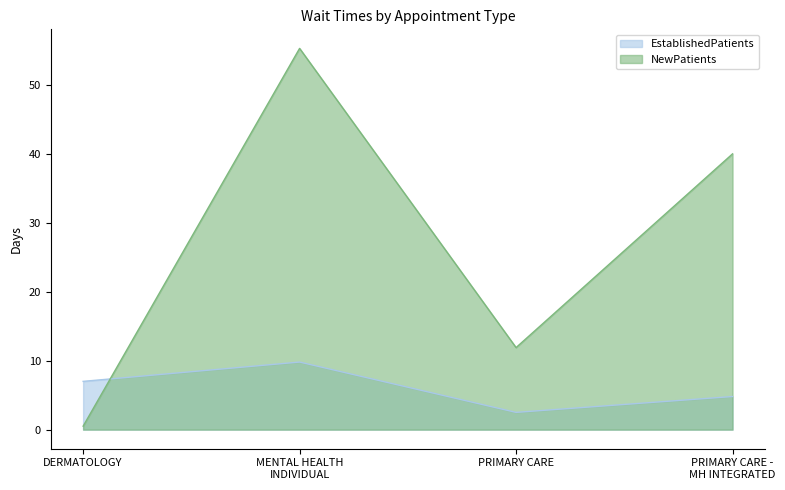

Where do EstablishedPatients and NewPatients first cross each other?

DERMATOLOGY and MENTAL HEALTH
INDIVIDUAL